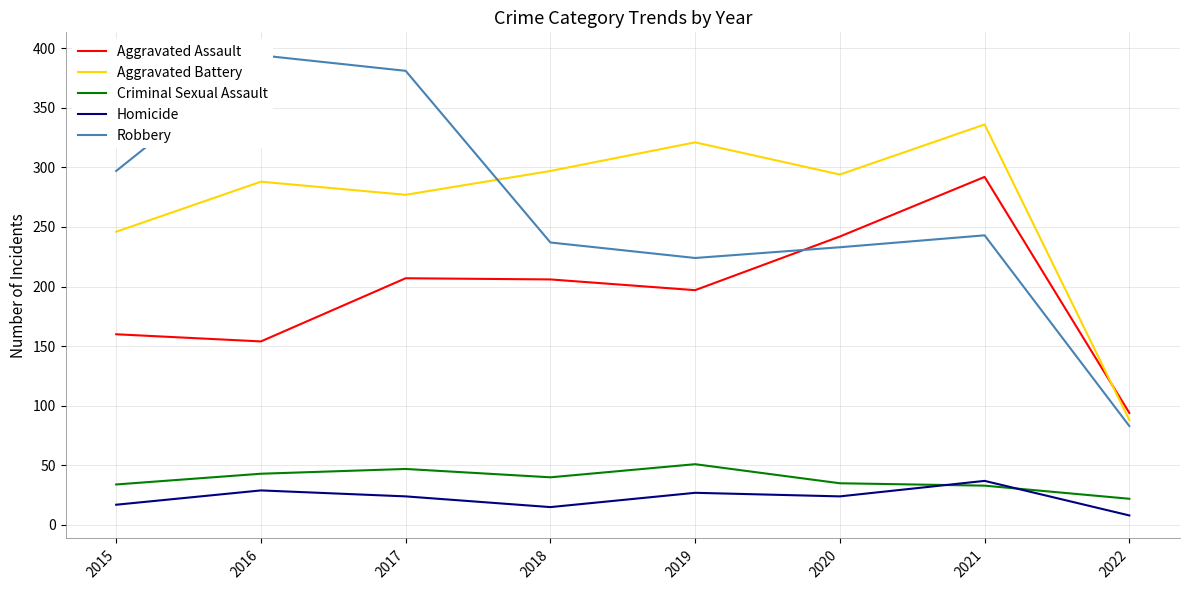

Which label corresponds to the largest value in the chart?

2016